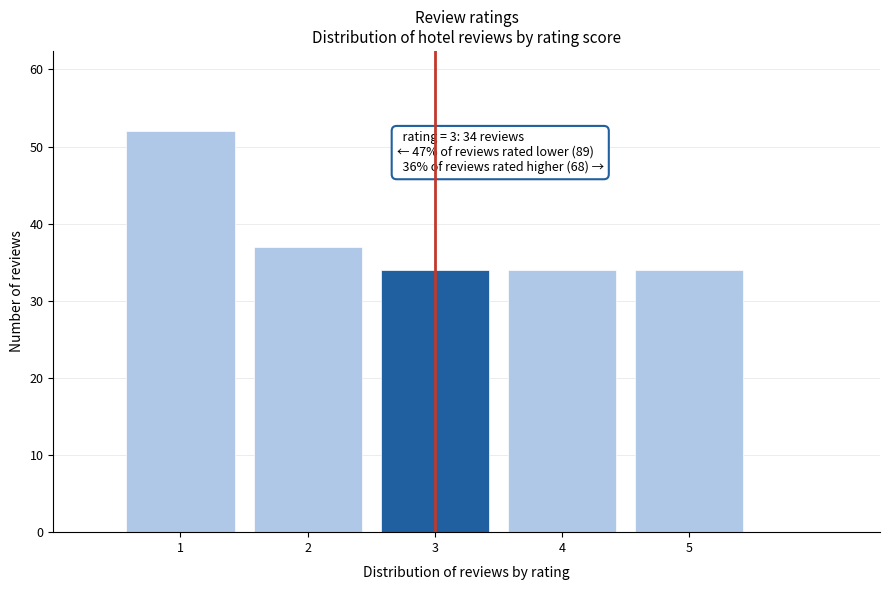

Reading right to left, extract all data points from this chart.

34	34	34	37	52